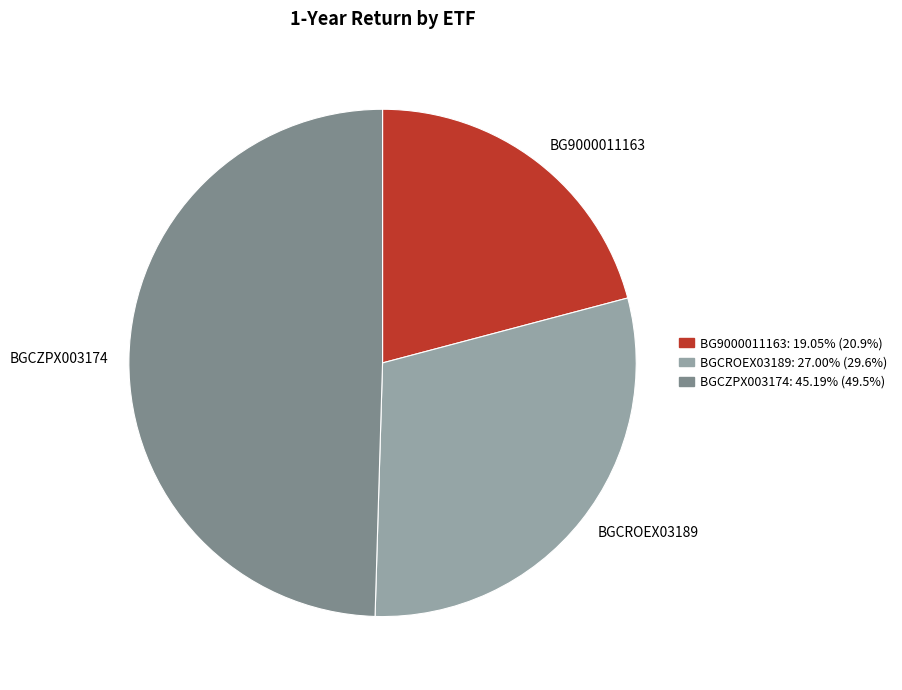

Rank the categories by value from lowest to highest.

BG9000011163, BGCROEX03189, BGCZPX003174